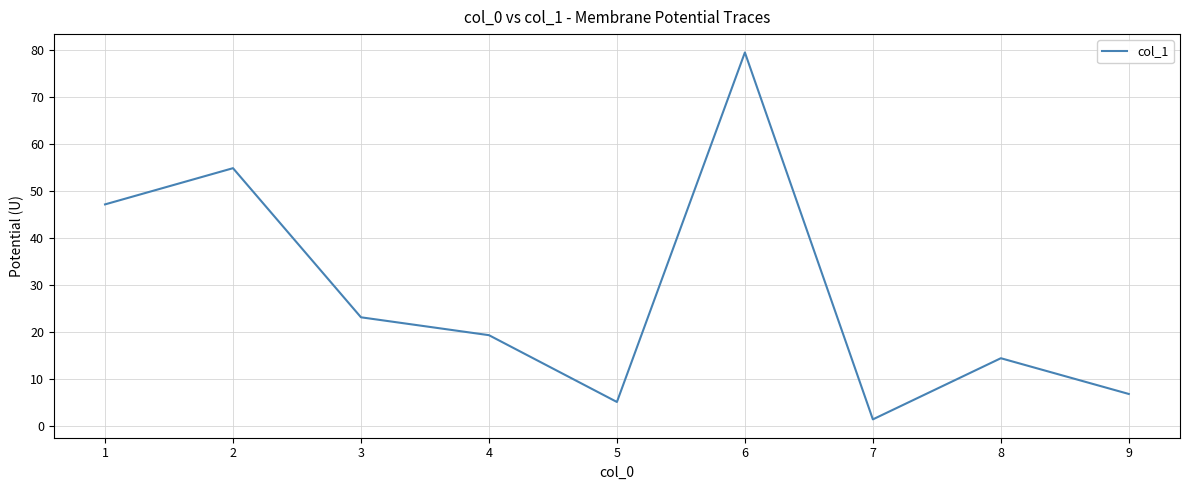

Rank the categories by value from highest to lowest.

6, 2, 1, 3, 4, 8, 9, 5, 7